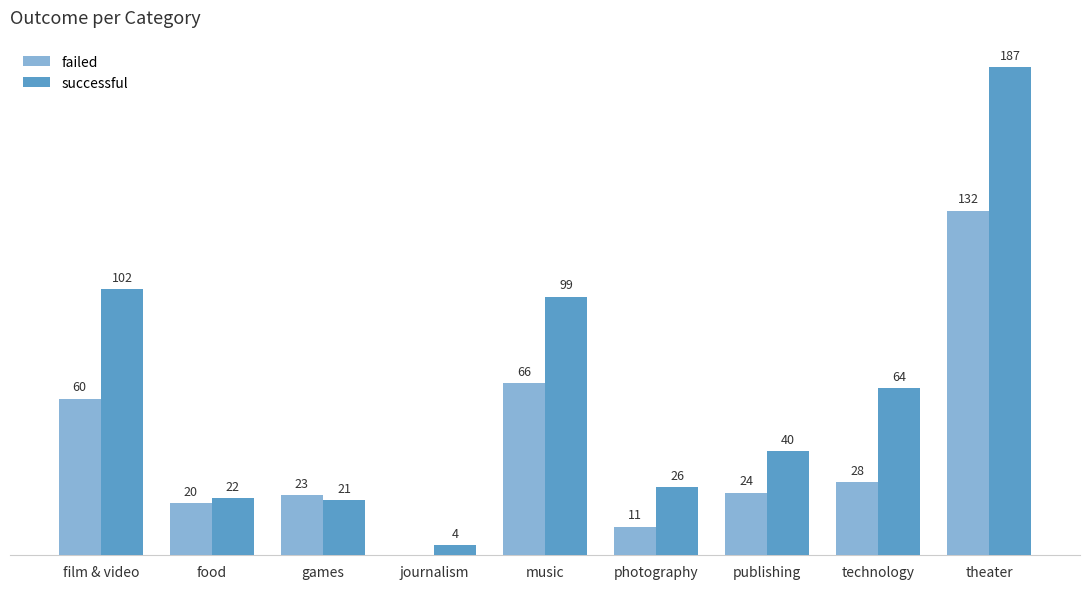

Which series changed the most between film & video and food?

successful